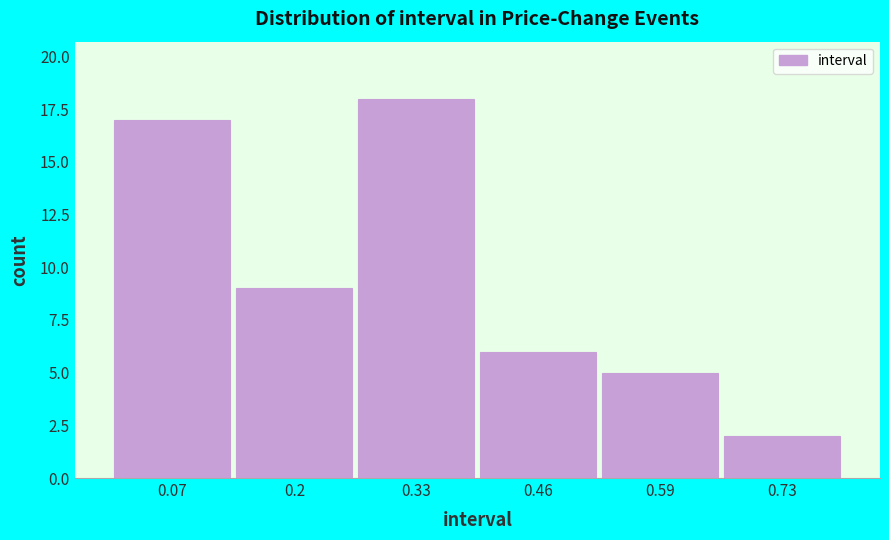

How tall is the bar that spans 0.14 to 0.26 on the x-axis? Neither the bar edges nor the heights are printed on the chart, so give them approximately, as read against the axes.

9